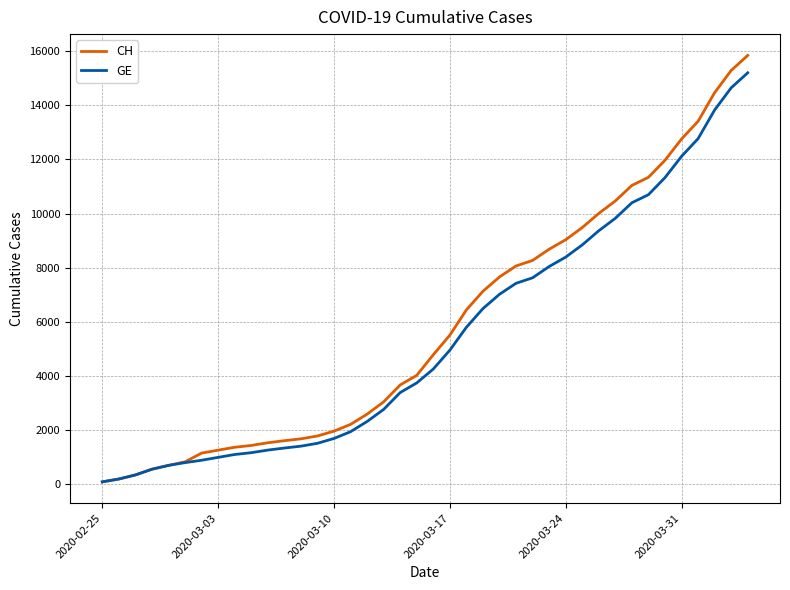

What are all the series names shown in the legend?

CH, GE